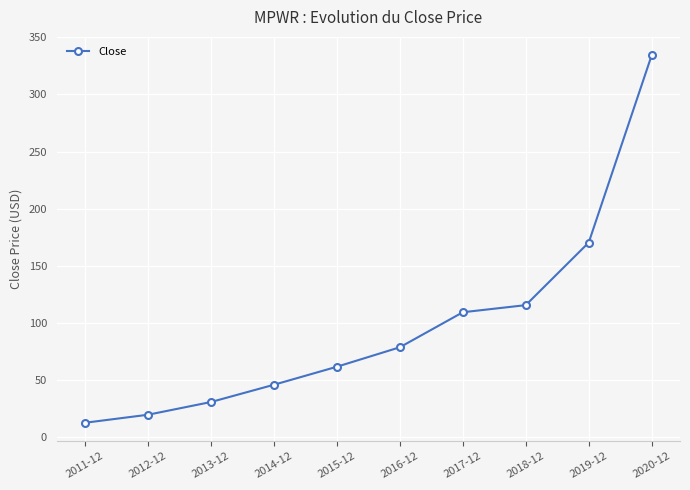

Does the chart display data point markers on the line(s)?

Yes